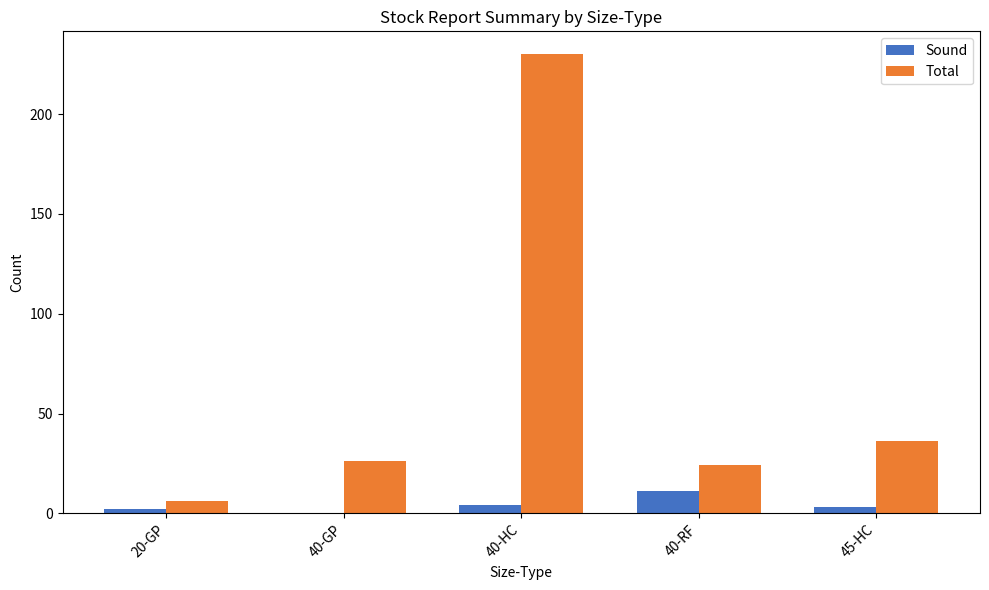

What is the total value across all series at 40-GP?

26